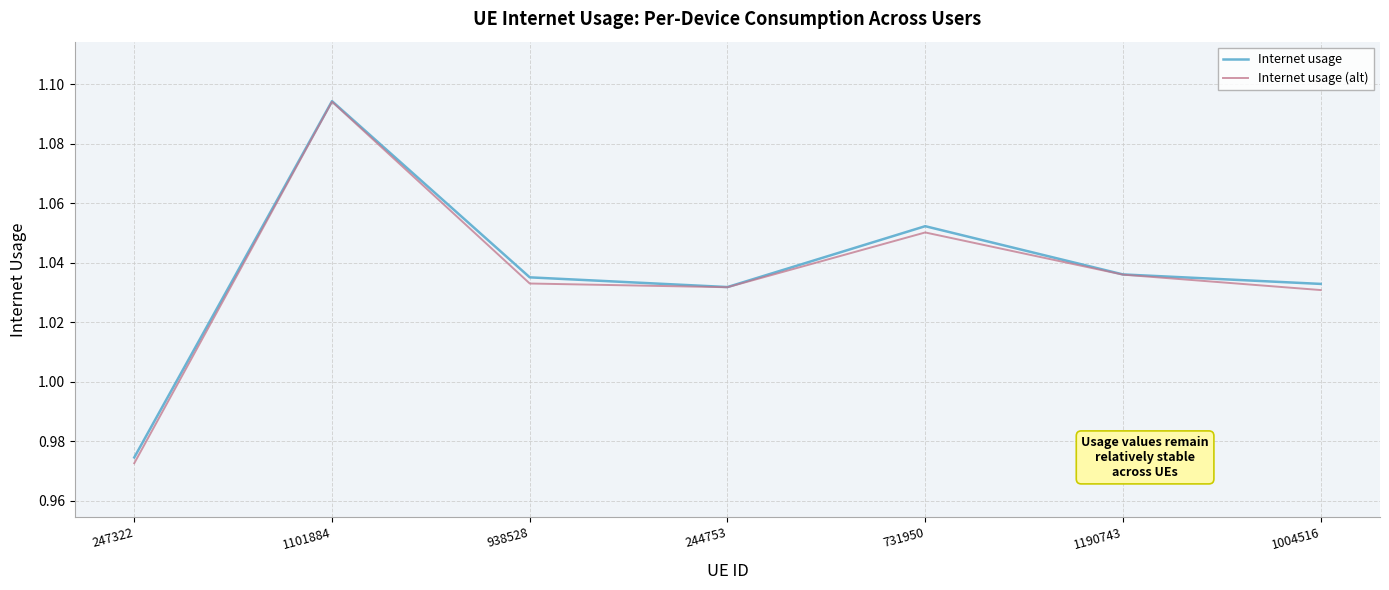

Does the chart display data point markers on the line(s)?

No